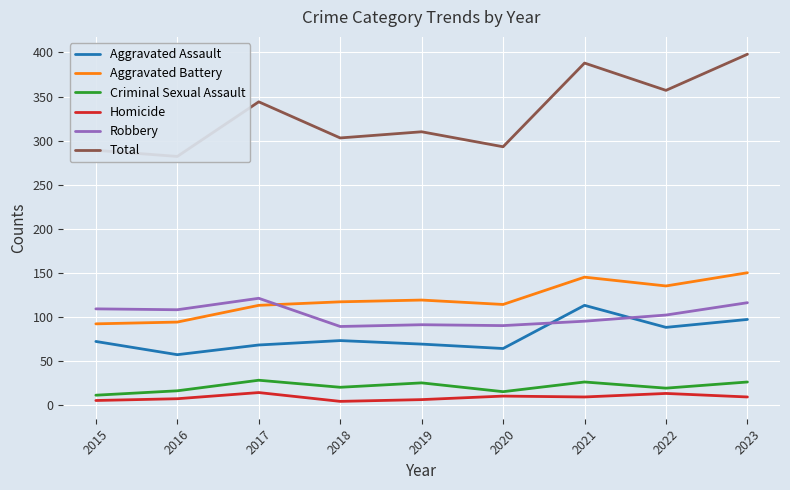

Is it true that Total equals 456 at 2018?

False